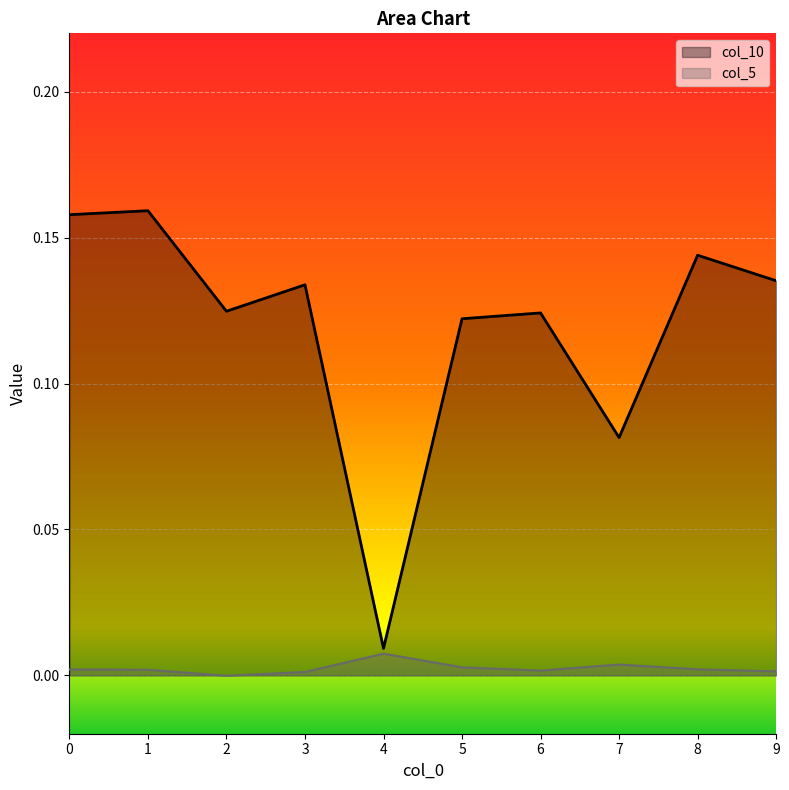

True or false: col_5 has more than 1 interior local peaks.

True